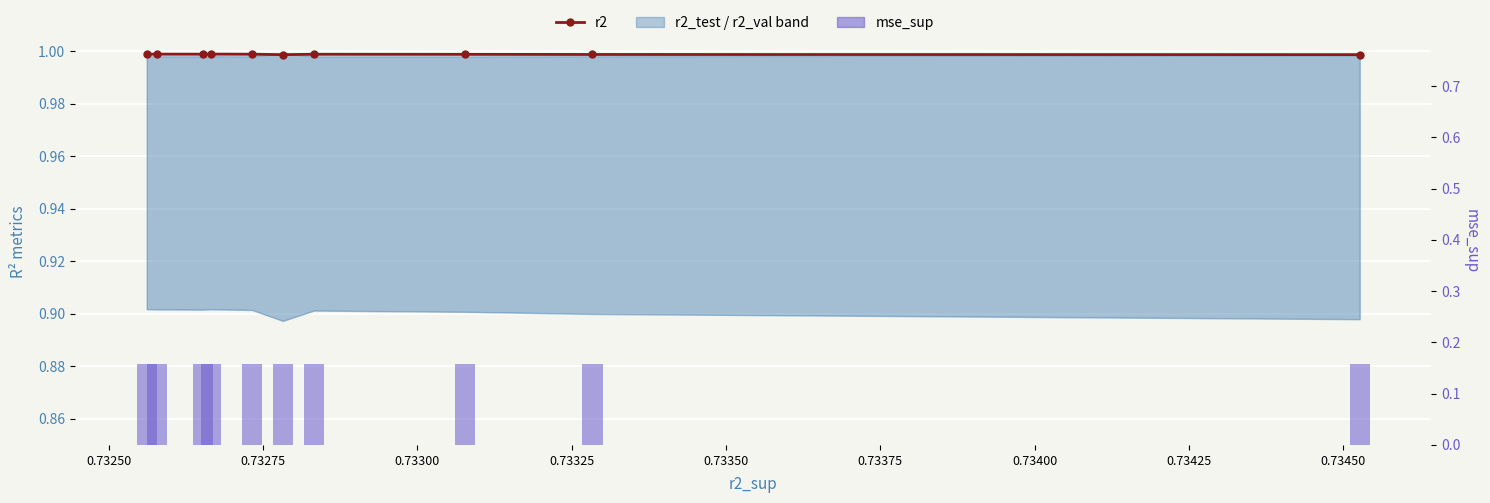

Between 0.73350 and 0.73300, which is larger?

0.73300